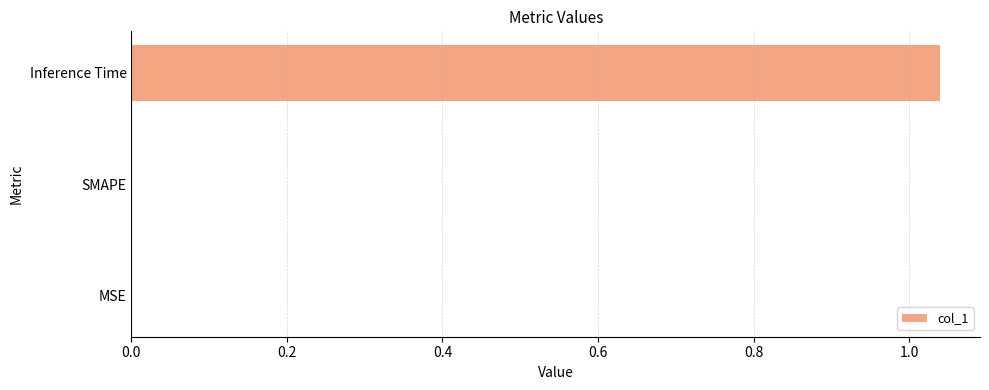

Which has a higher value, Inference Time or MSE?

Inference Time